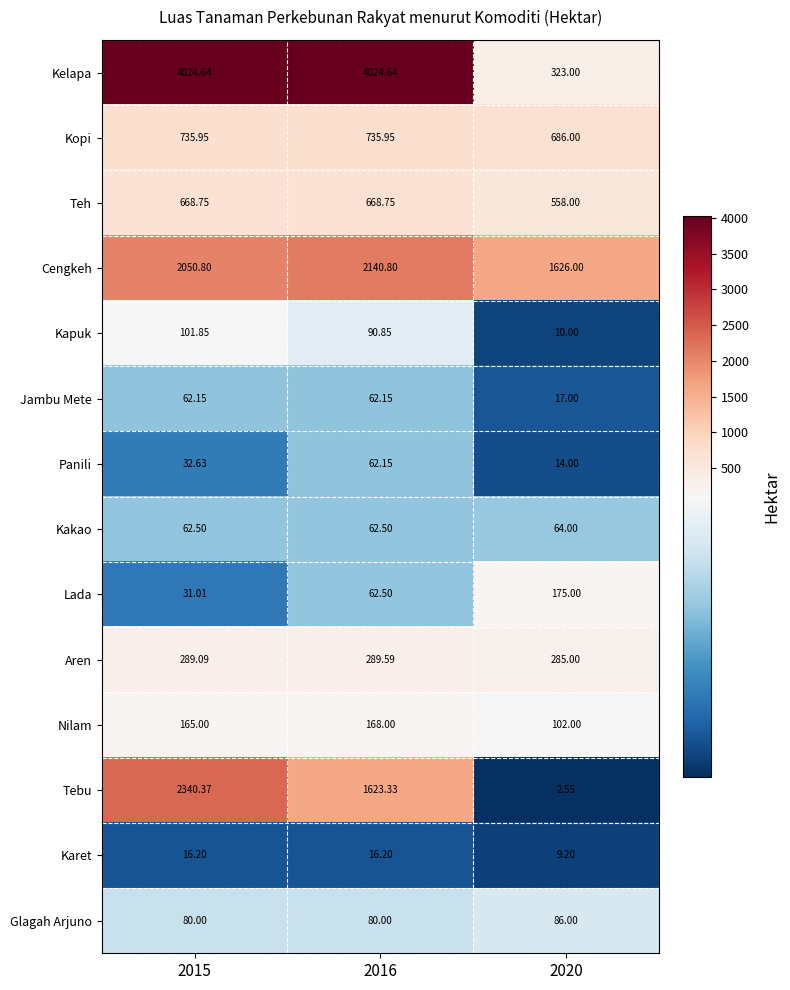

Which series has the largest total across all categories?

Kelapa